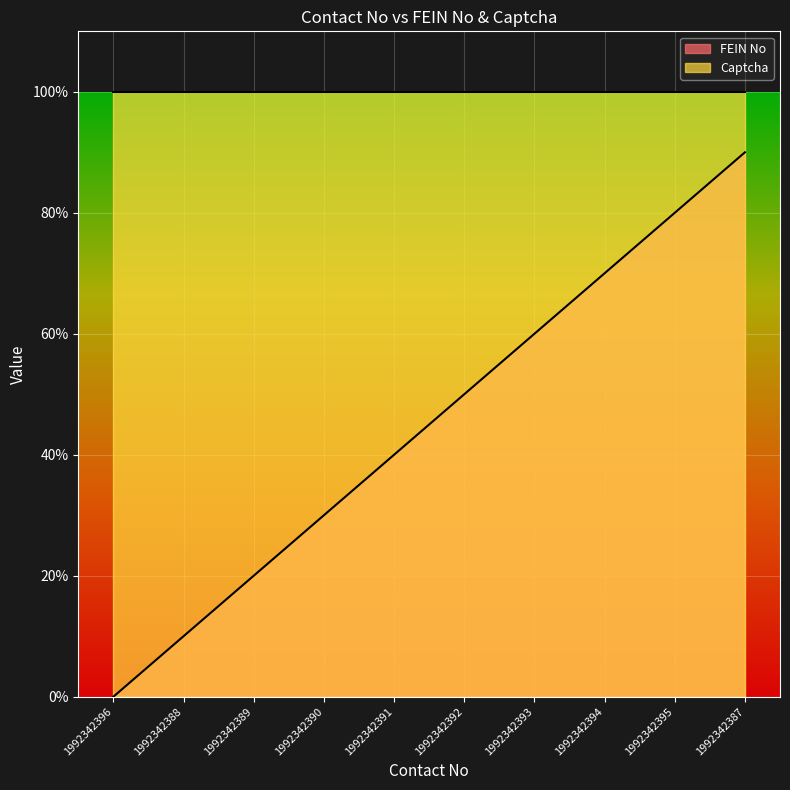

What is the label of the 2nd point from the left?

1992342388